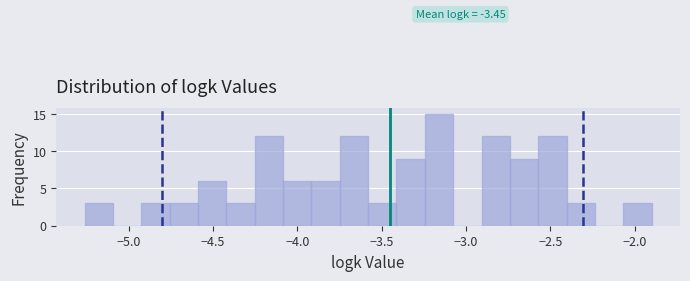

Around what value on the x-axis is the tallest bar? Give the approximate position of its centre, as read against the axis.

-3.15